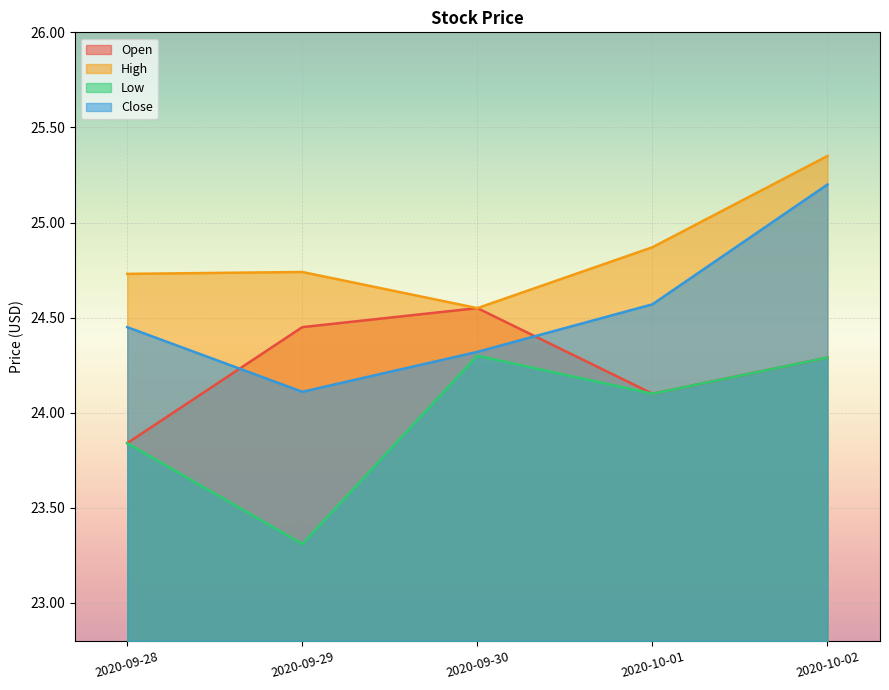

What position from the right is 2020-10-01?

2